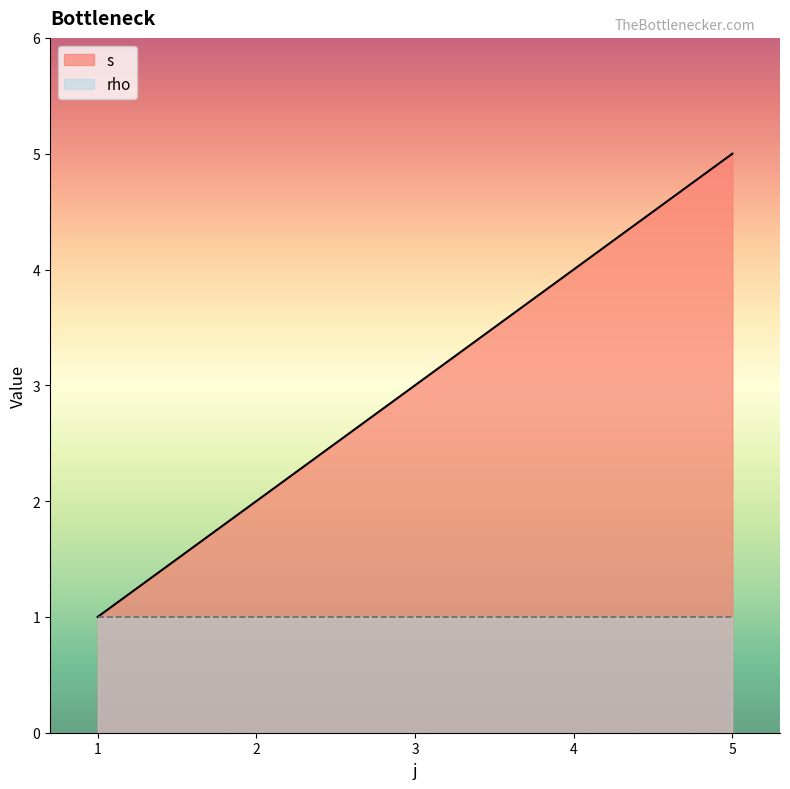

What is the ratio of the value at 5 to the value at 2?

2.5